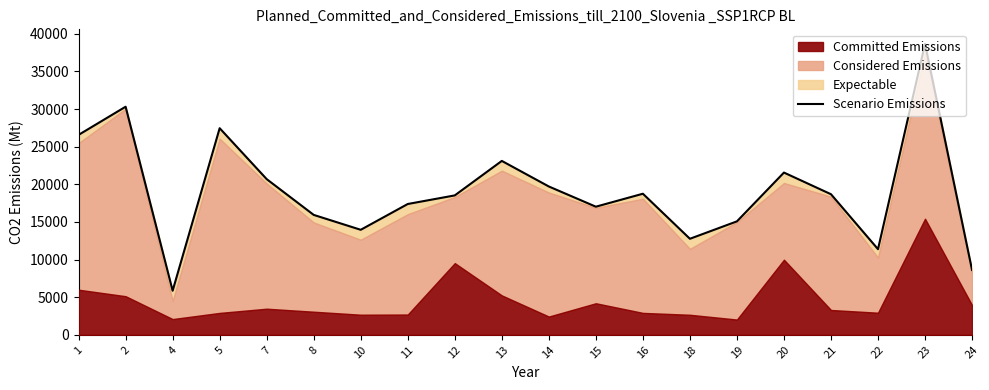

What is the minimum value shown in the chart?

5859